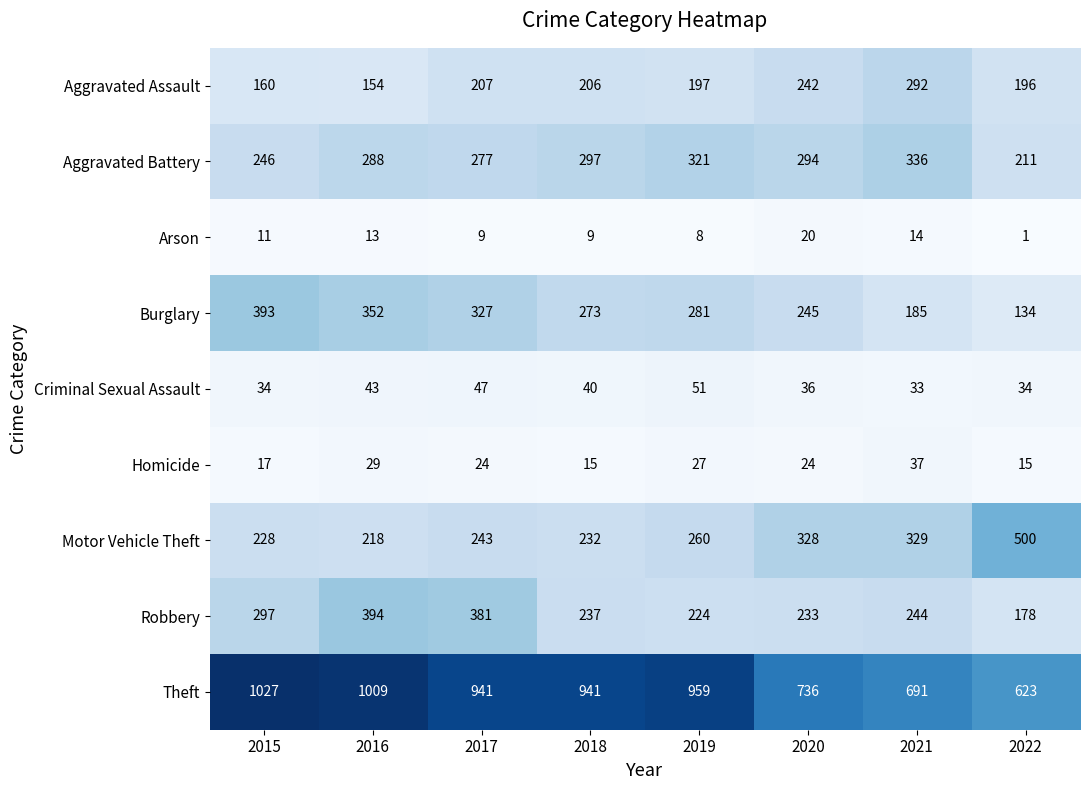

At which category is the sum across all series the highest?

2016